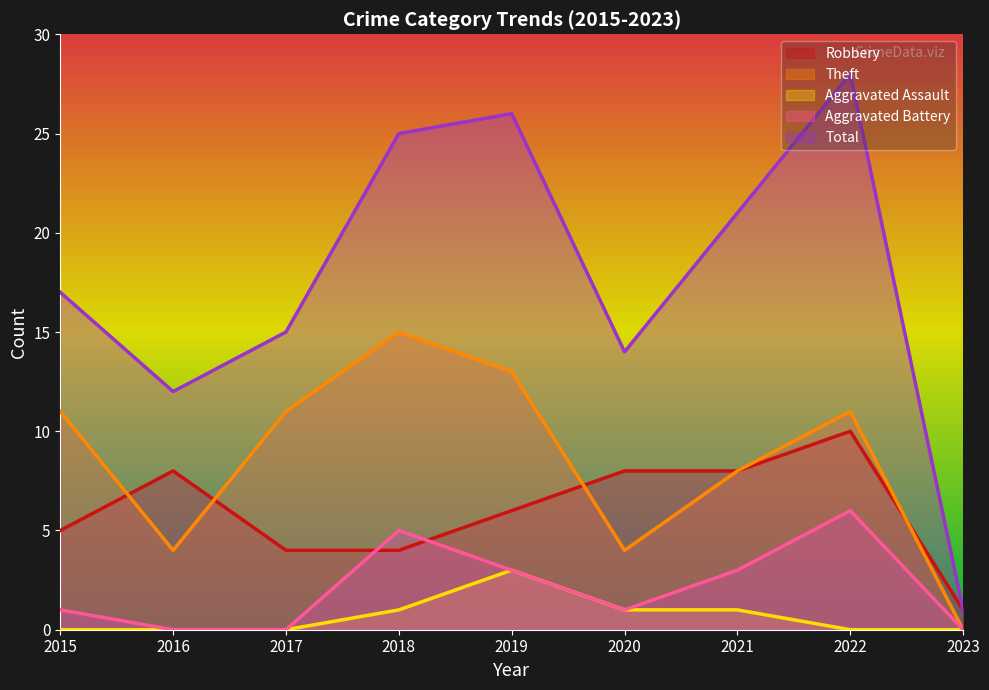

At which category is the sum across all series the highest?

2022